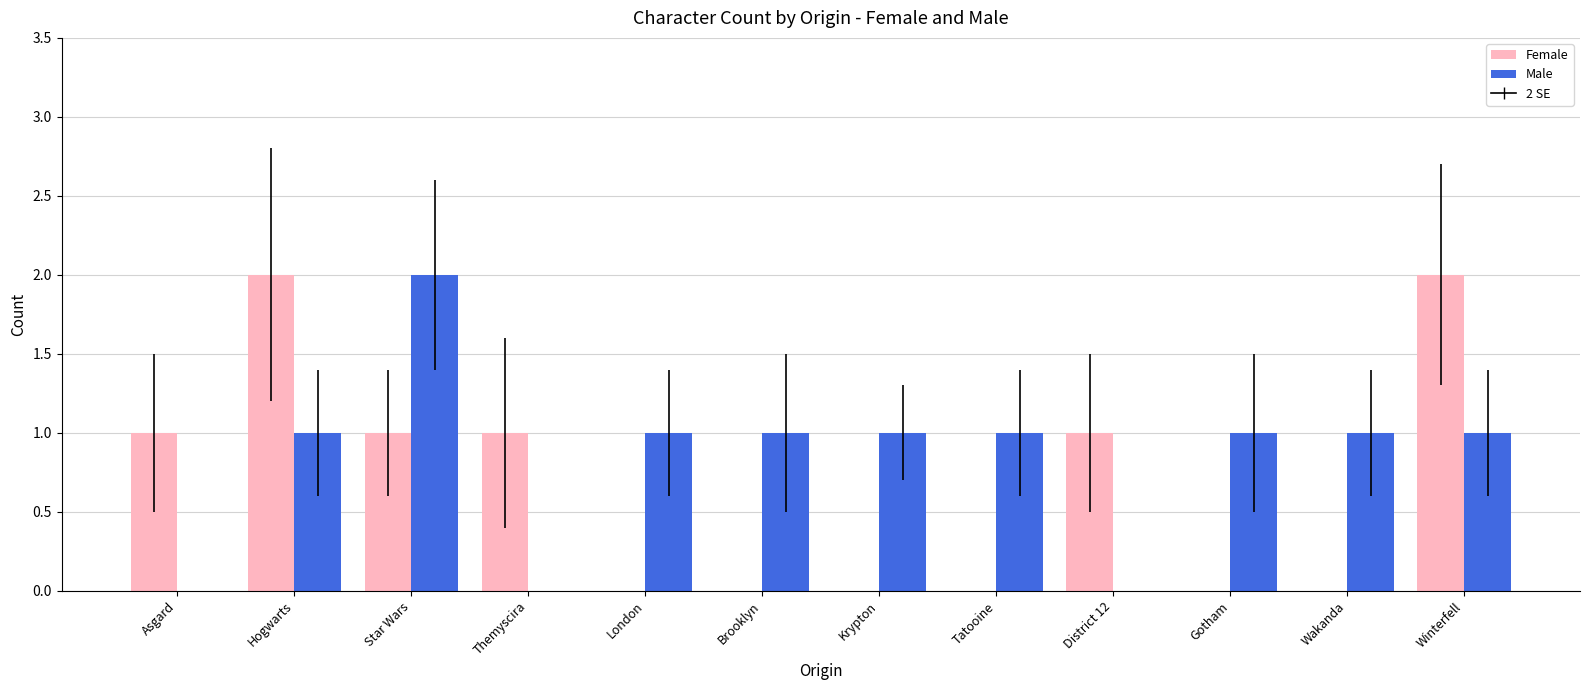

Count the number of categories in the chart.

12